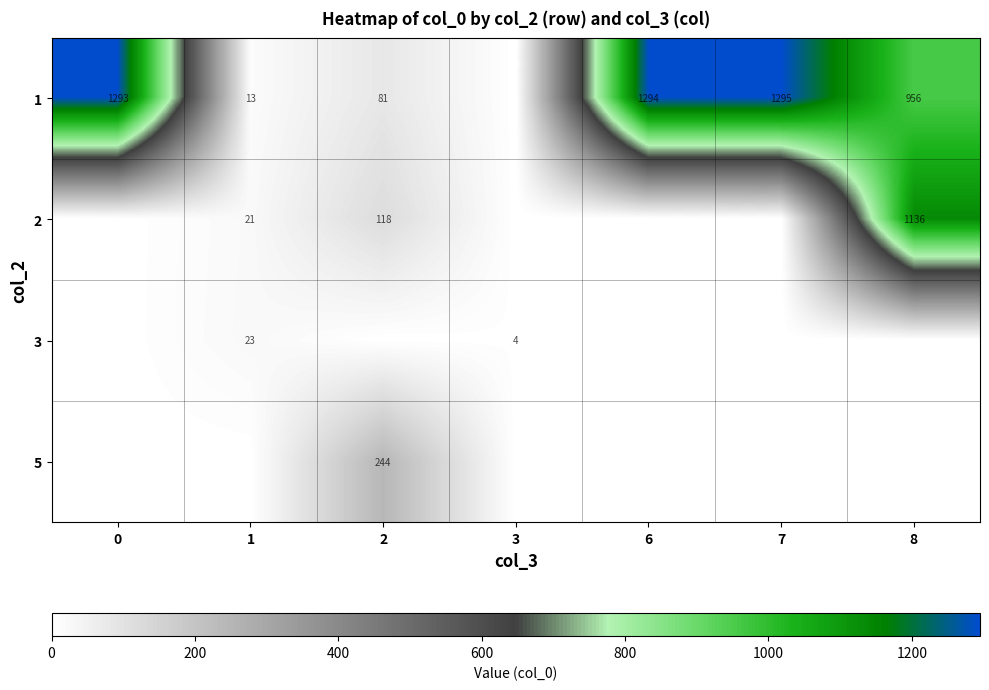

At which label is row_0 closest to 647?

8